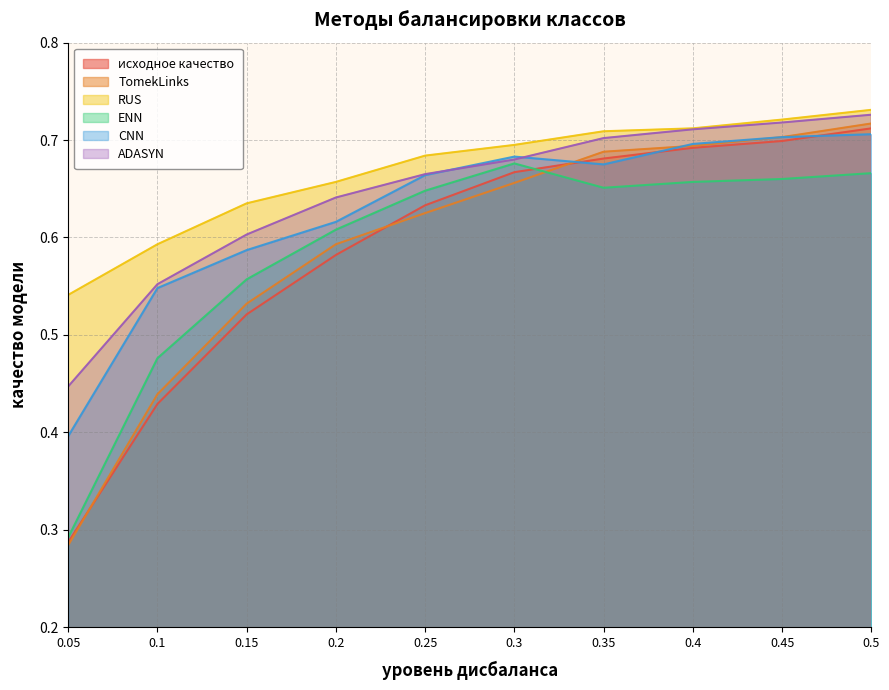

Where is исходное качество nearest to the value 0?

0.05